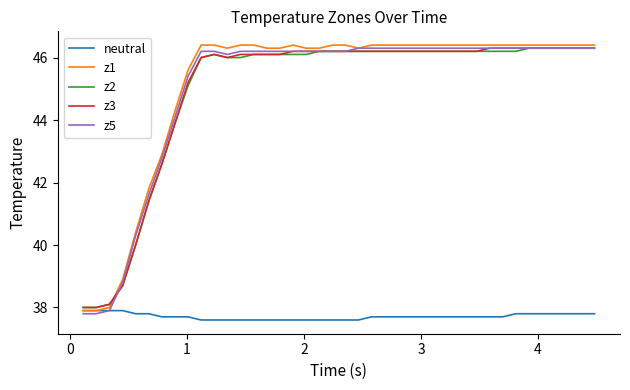

What is the maximum value for z2?

46.3